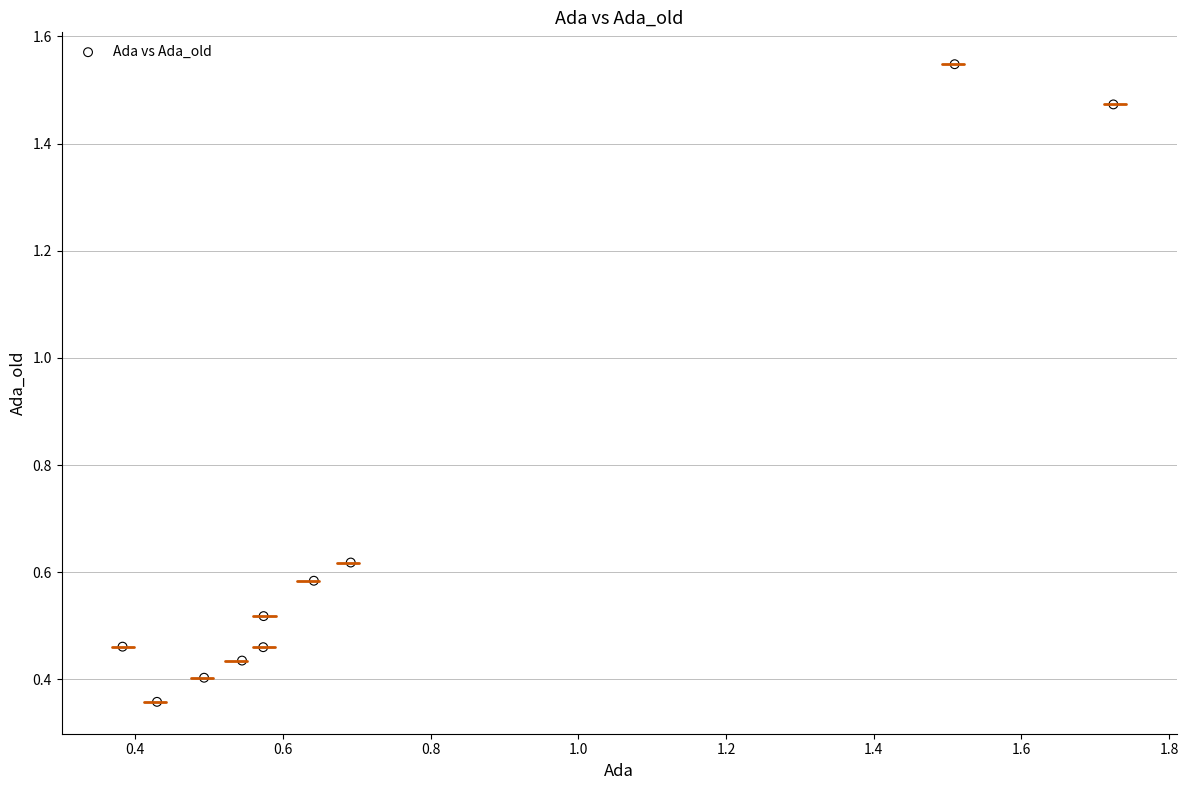

What is the range of Y values (max minus min)?

1.2